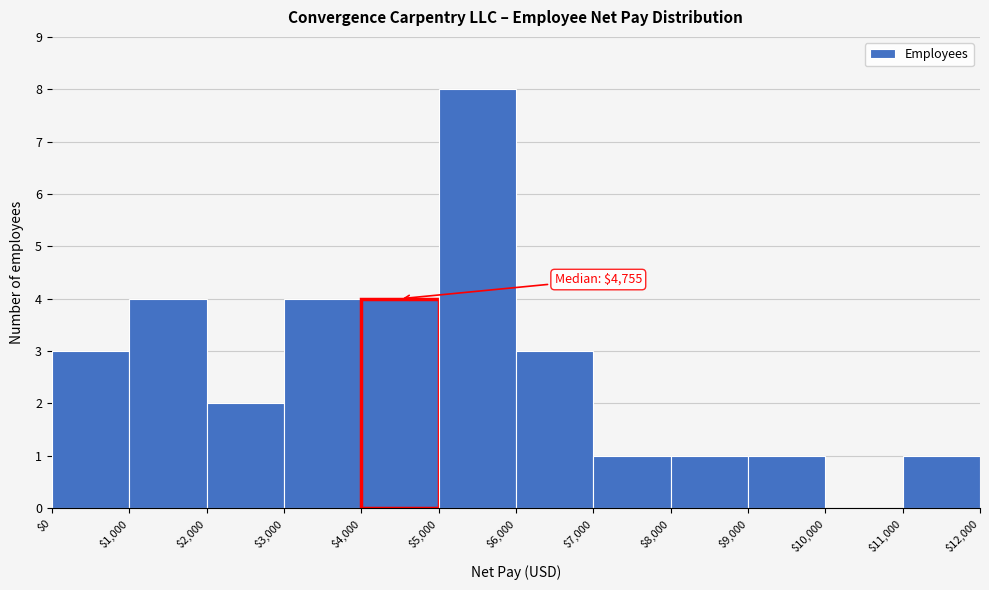

Over which range of the x-axis is the bar tallest?

$5,000 to $6,000